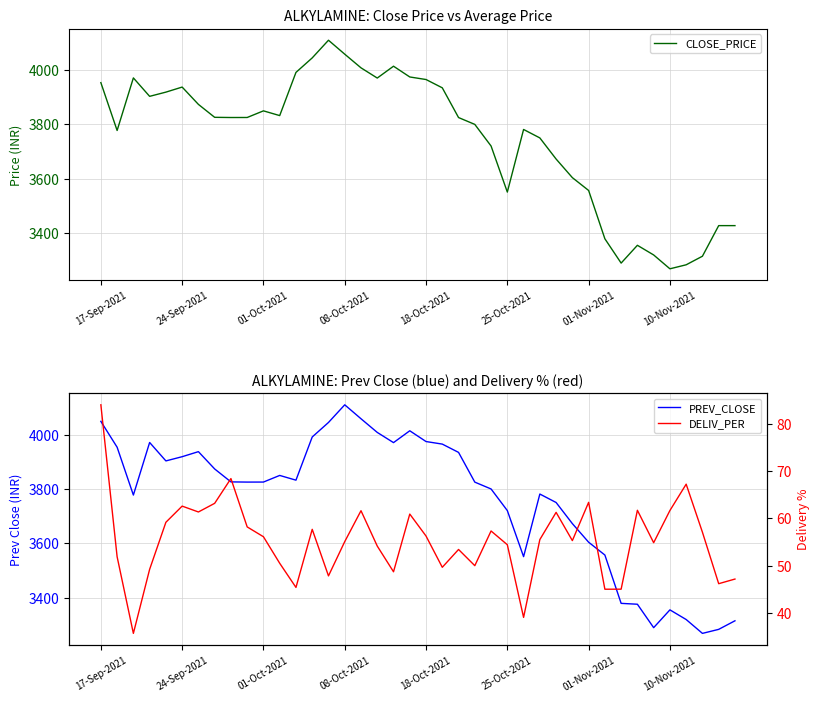

True or false: CLOSE_PRICE and PREV_CLOSE cross at least once.

True